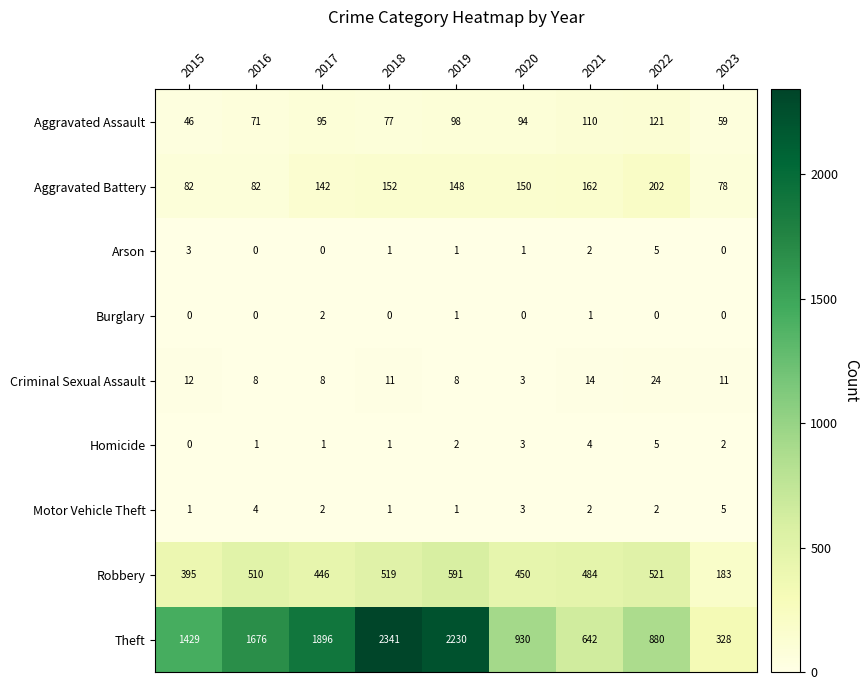

Count the number of categories in the chart.

9